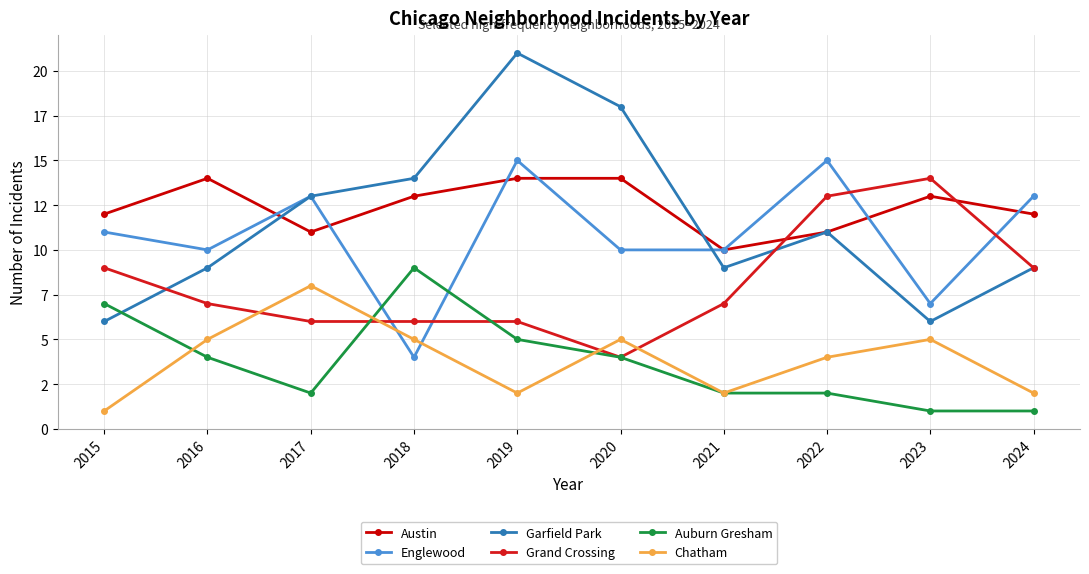

How many times do Englewood and Grand Crossing cross each other?

4